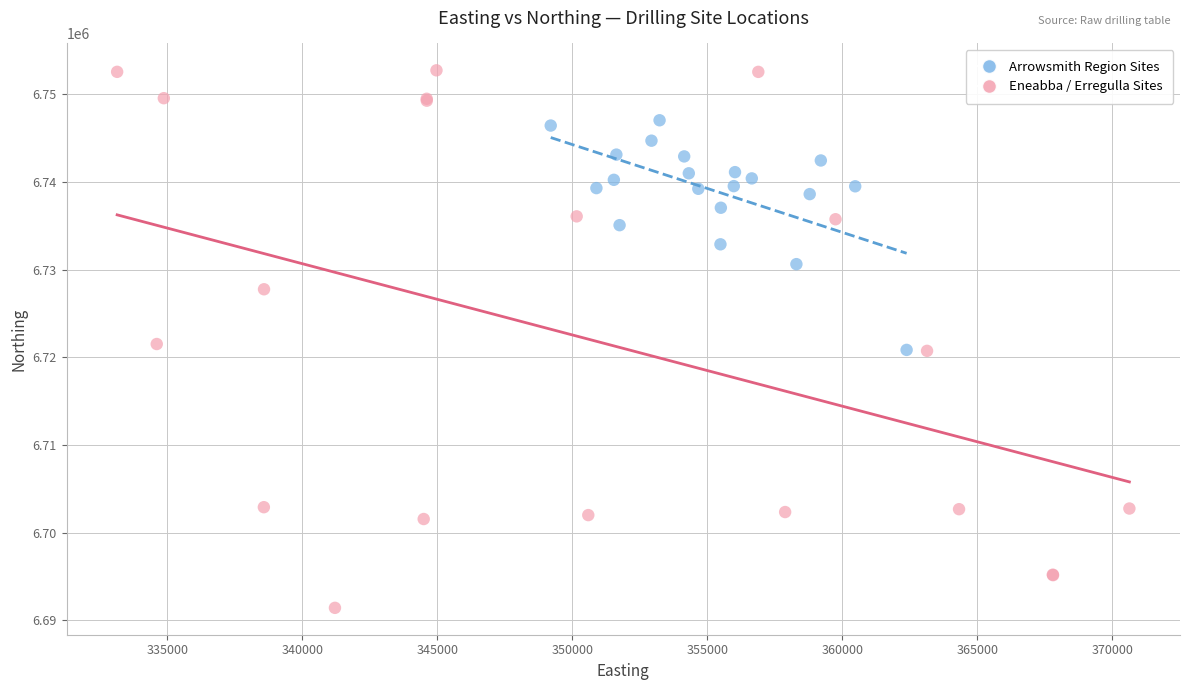

Which series has the widest spread of Y values?

Eneabba / Erregulla Sites